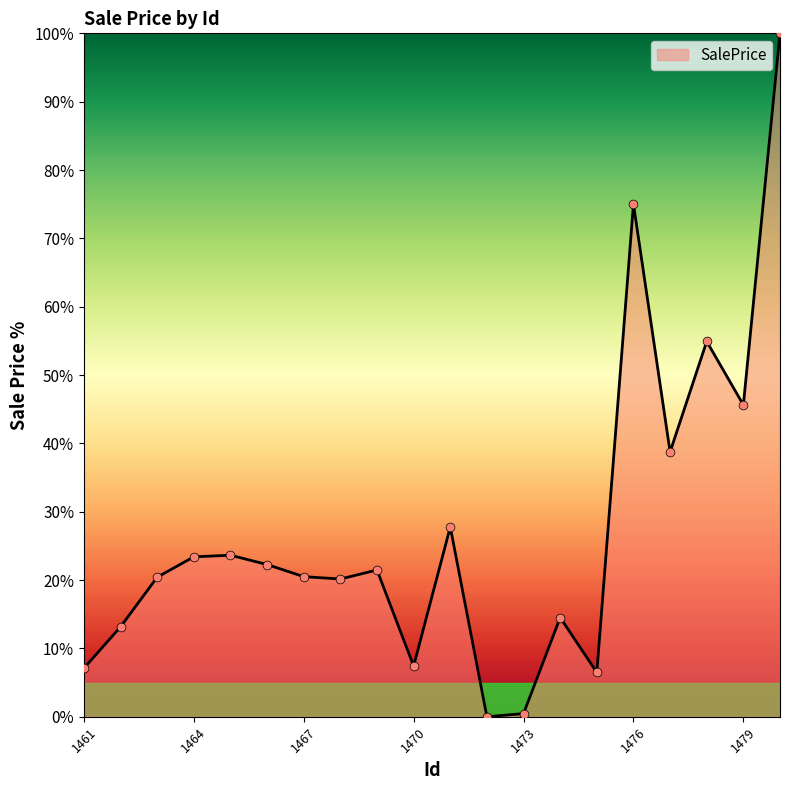

What is the greatest value displayed?

100.0